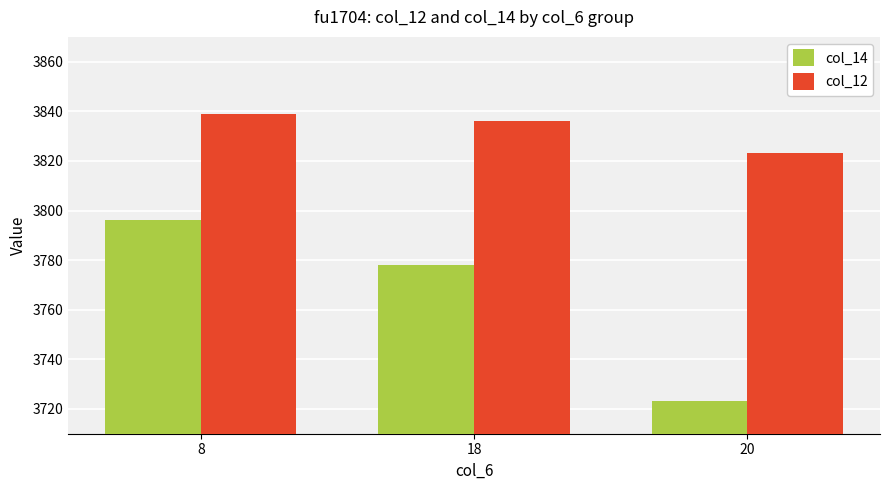

What is the spread (max minus min) of values at 20?

100